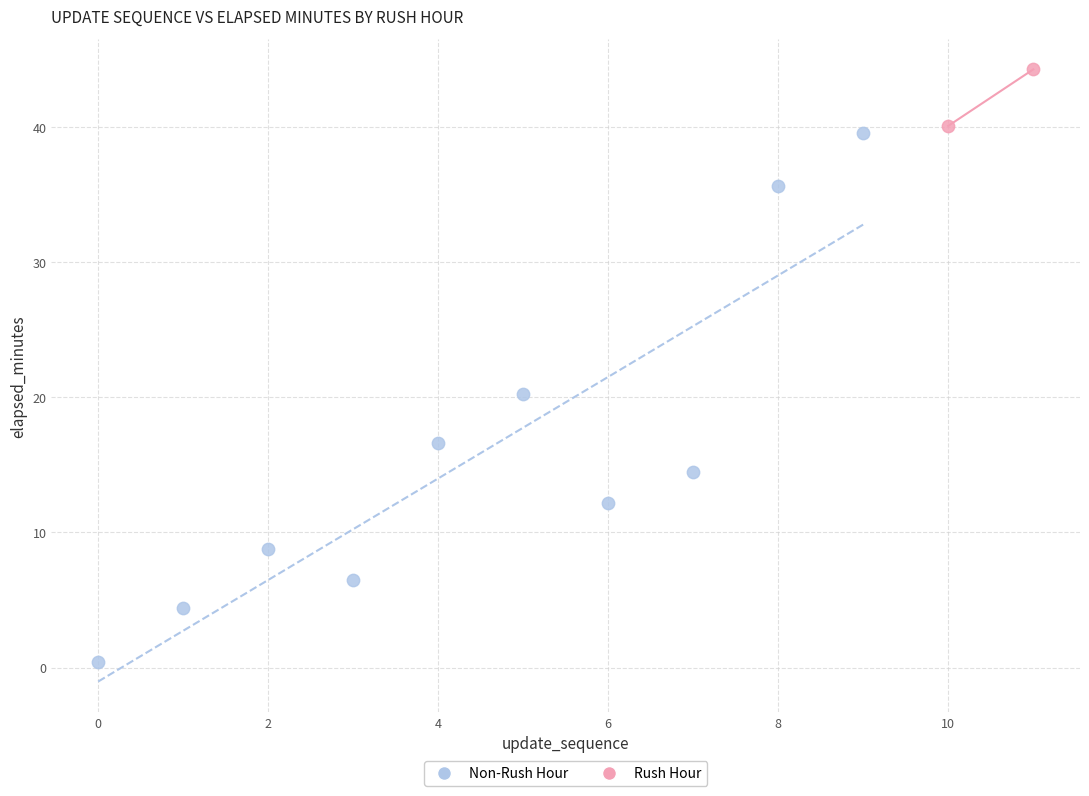

What are all the series names shown in the legend?

Non-Rush Hour, Rush Hour